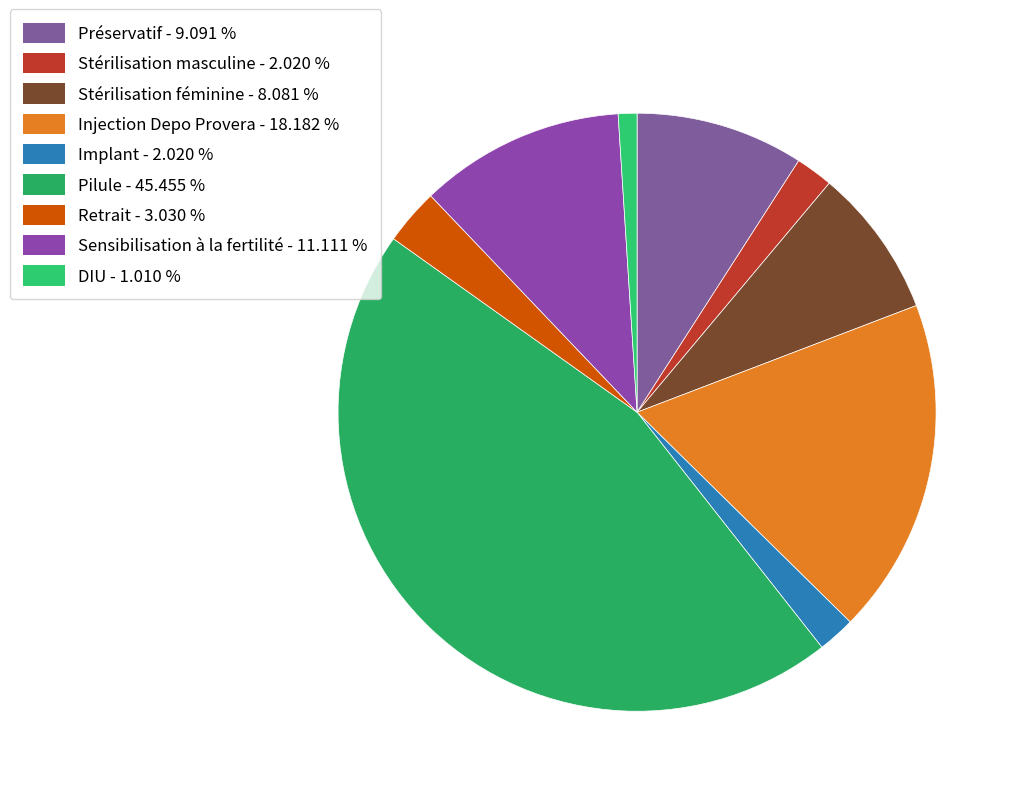

To the nearest percent, what is the difference between the largest and smallest slice percentages?

44%